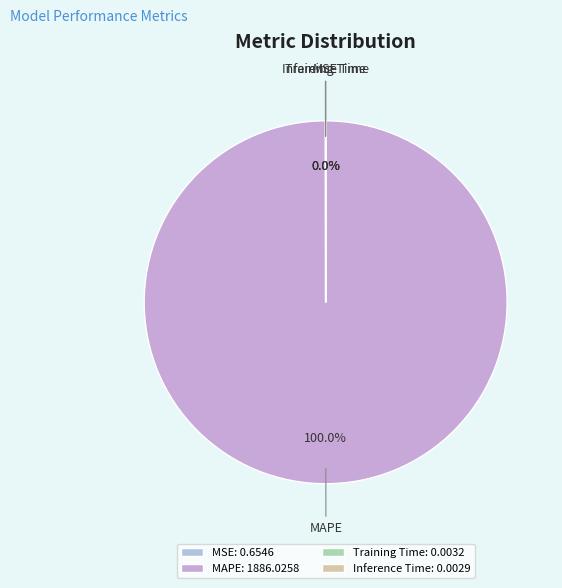

Is there any slice that represents more than half of the pie?

Yes